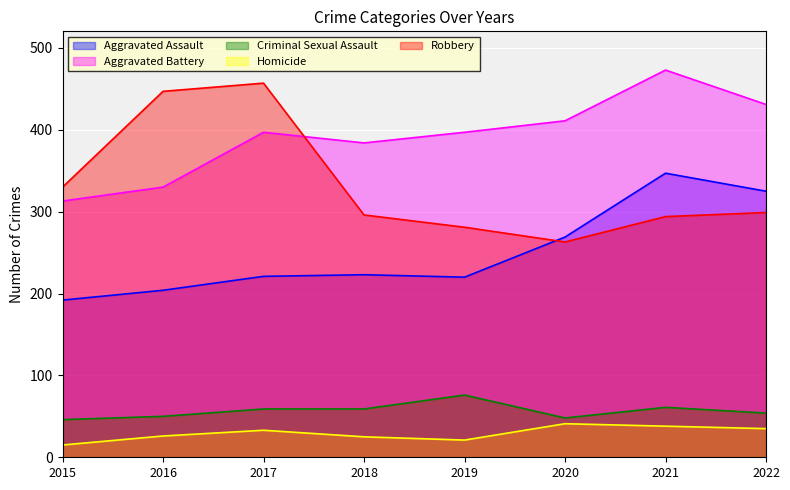

Count the number of data series in this chart.

5